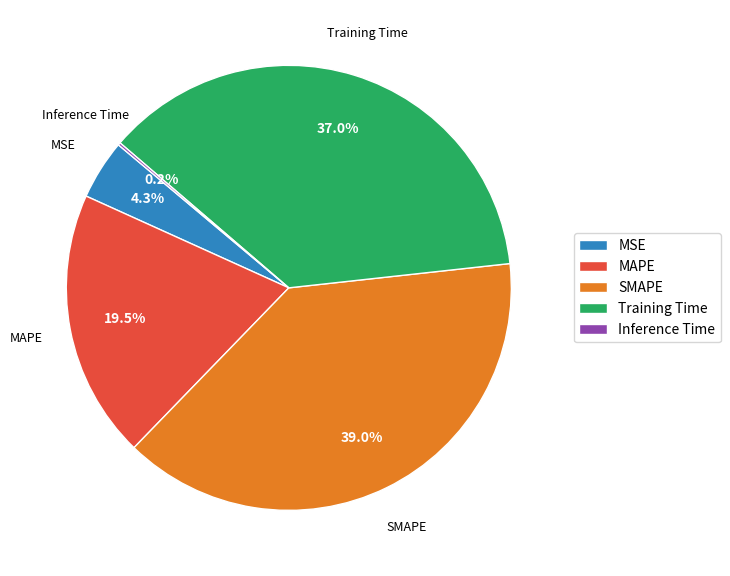

To the nearest percent, what portion does MSE represent?

4%